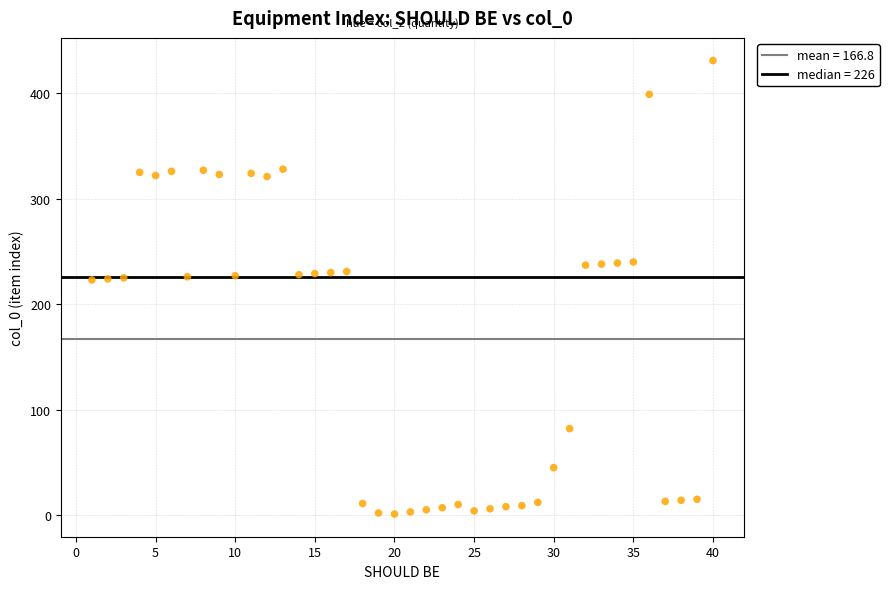

What is the range of X values (max minus min)?

39